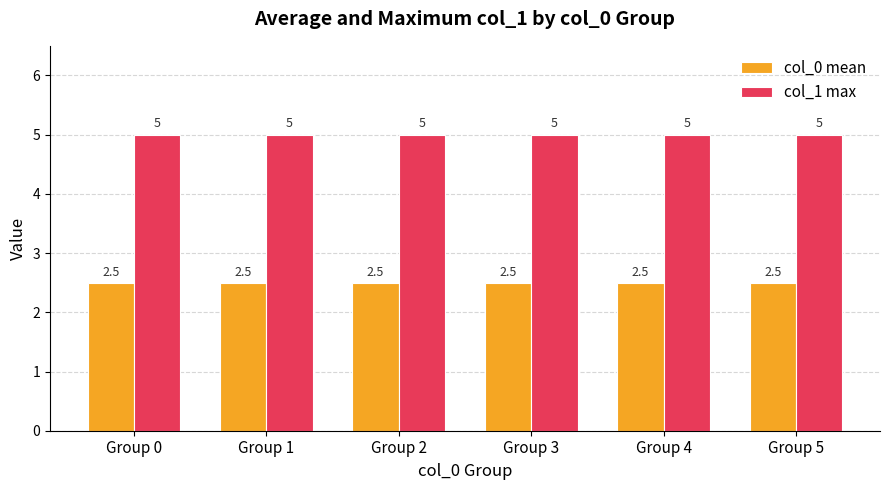

What is the approximate value of col_1 max at Group 0?

5.0